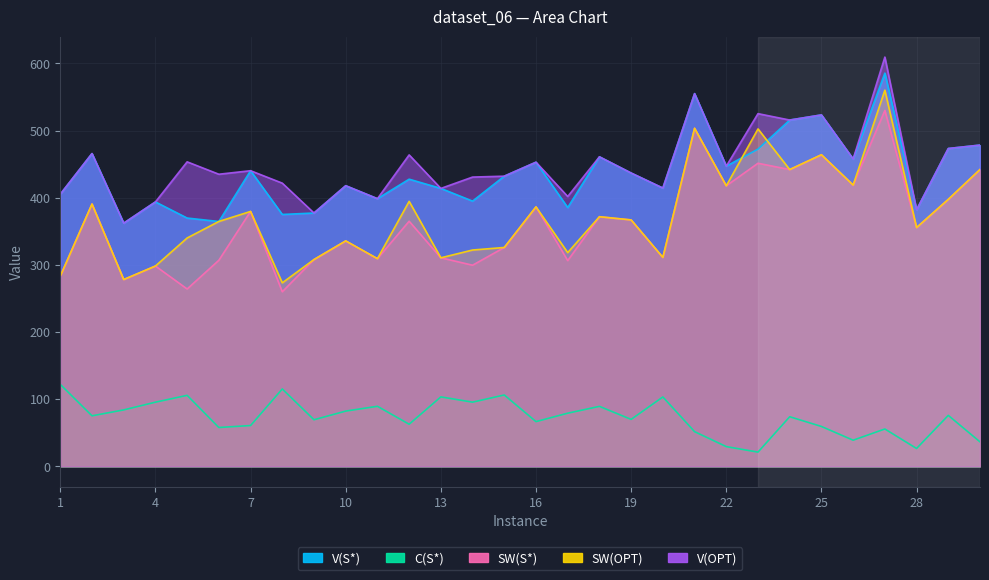

What is the difference between the highest and lowest values at 6?

377.2